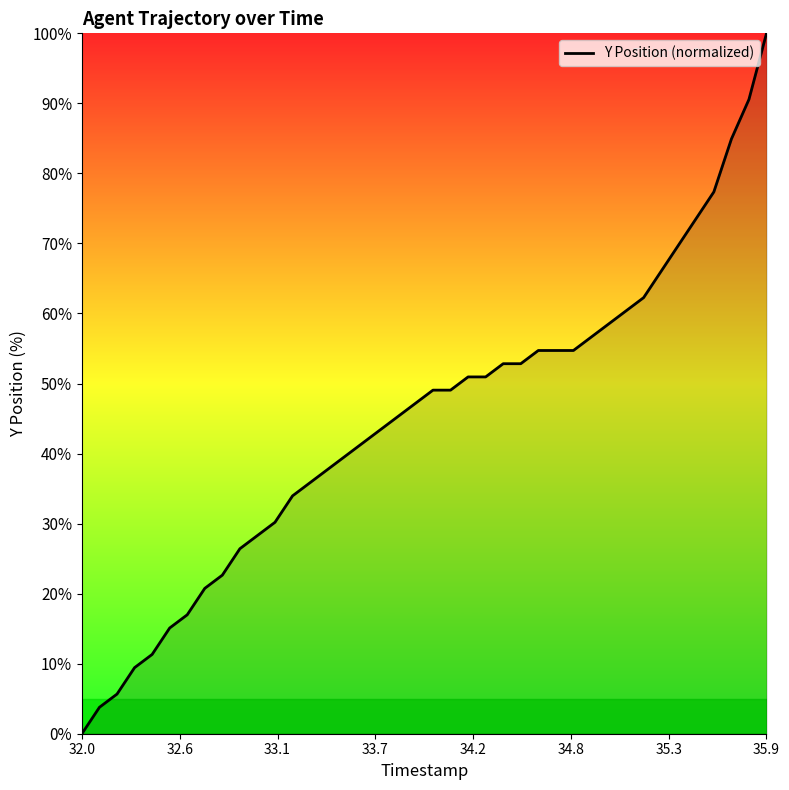

What is the average value?

44.6